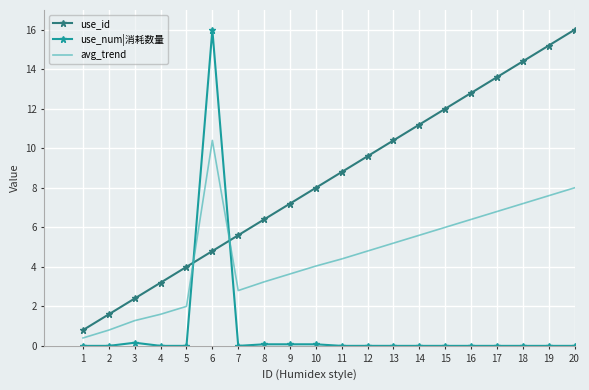

The avg_trend series shows 10.4 at 6. True or false?

True